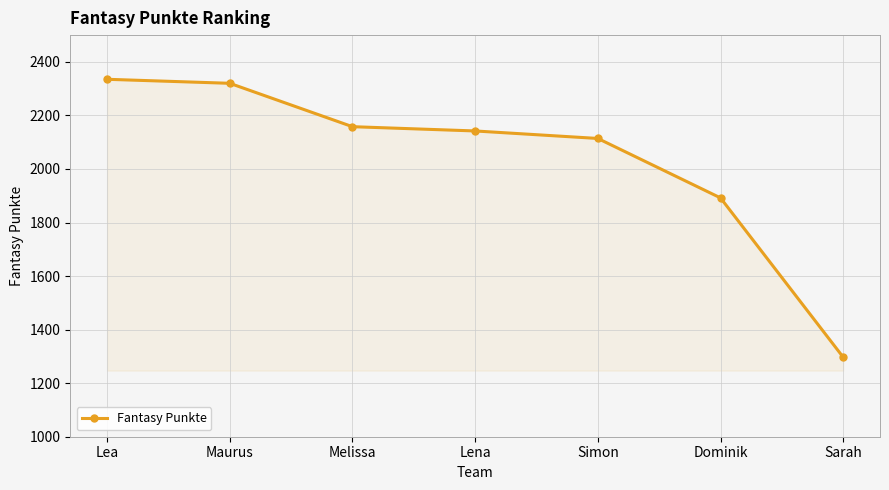

Rank the categories by value from highest to lowest.

Lea, Maurus, Melissa, Lena, Simon, Dominik, Sarah